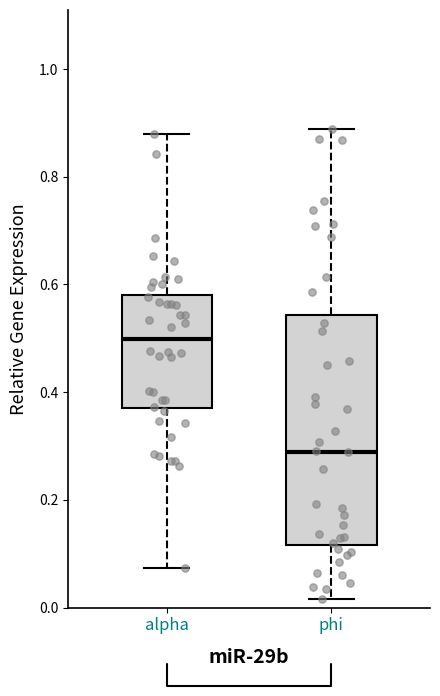

Which box is the tallest, from its lower edge to its upper edge?

phi